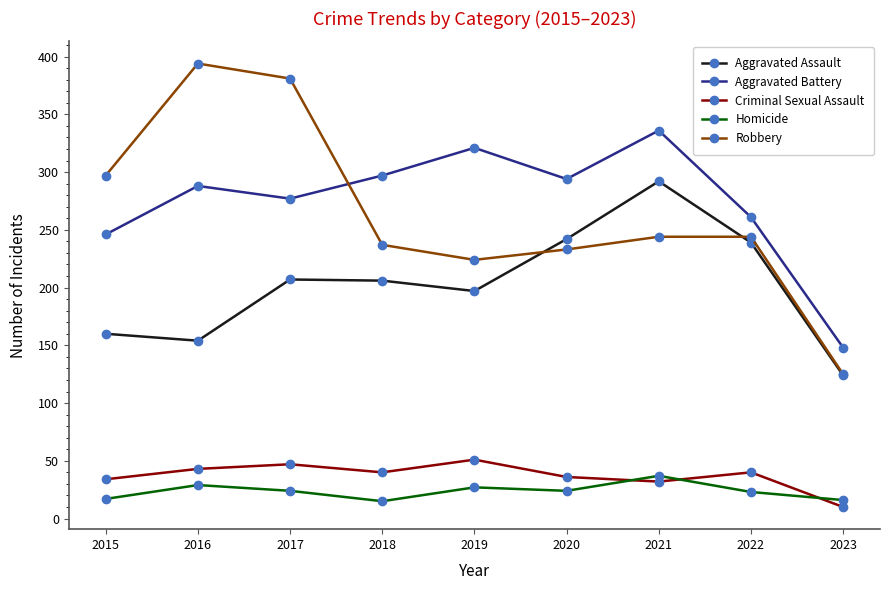

How many data points in Robbery are less than 244?

4